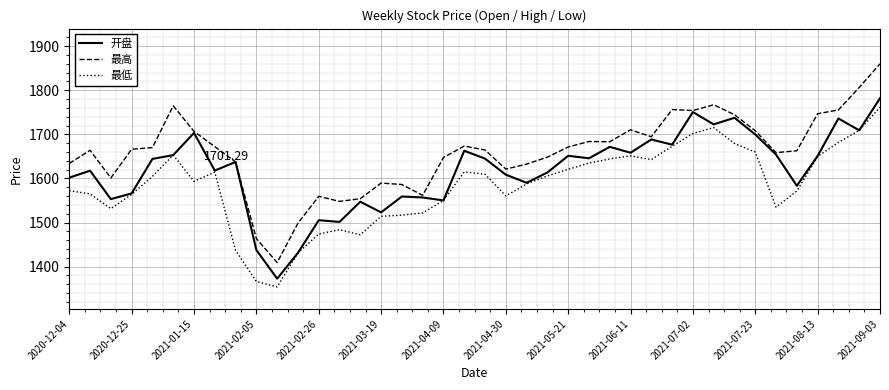

Which series has the largest range (max minus min)?

最高